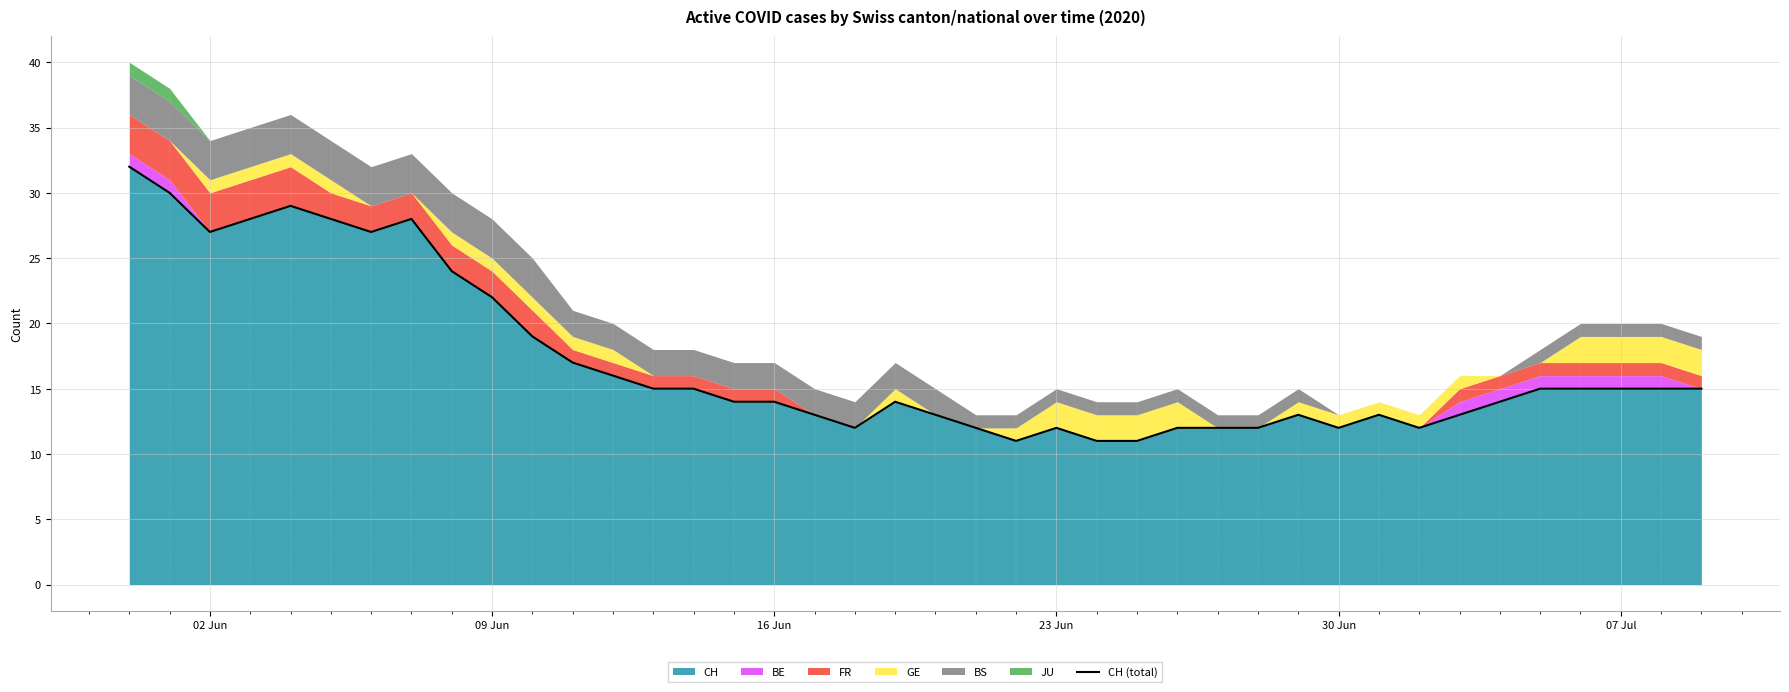

How many points are higher than both their immediate neighbors (excluding endpoints)?

6